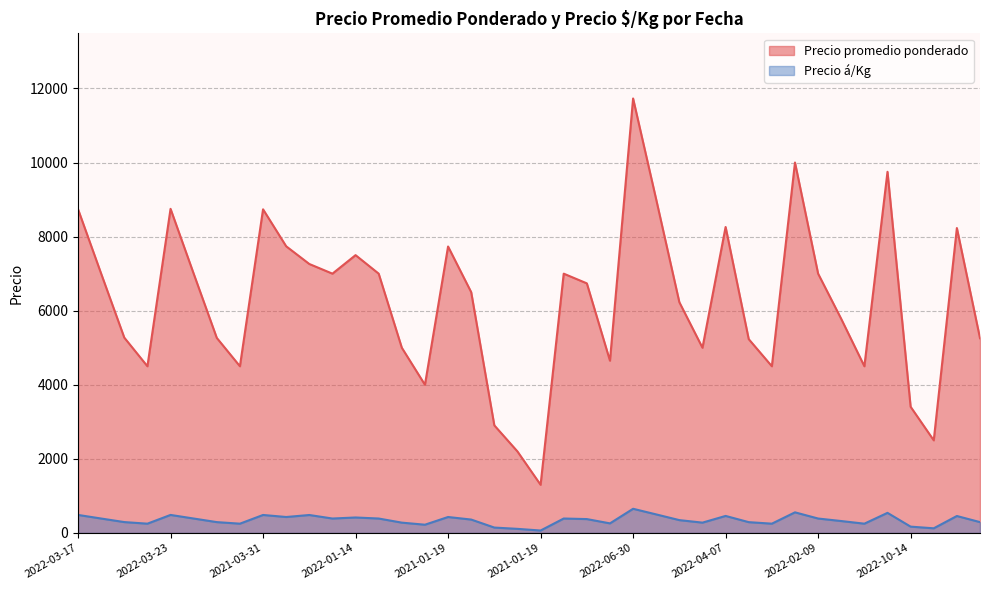

Which has a higher value, 2022-04-08 or 2021-07-14?

2022-04-08